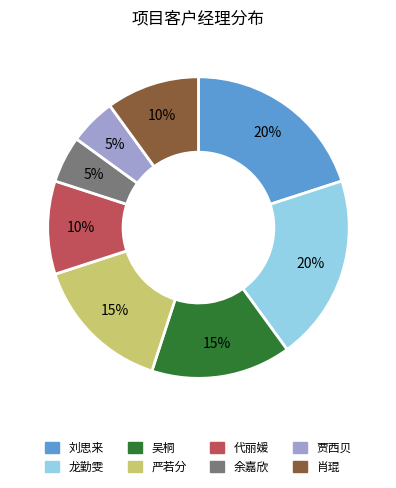

How many slices are in this pie chart?

8